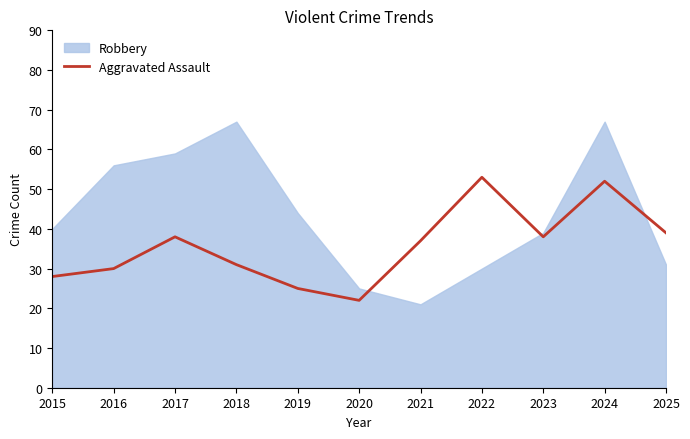

How many lines are shown in the chart?

1